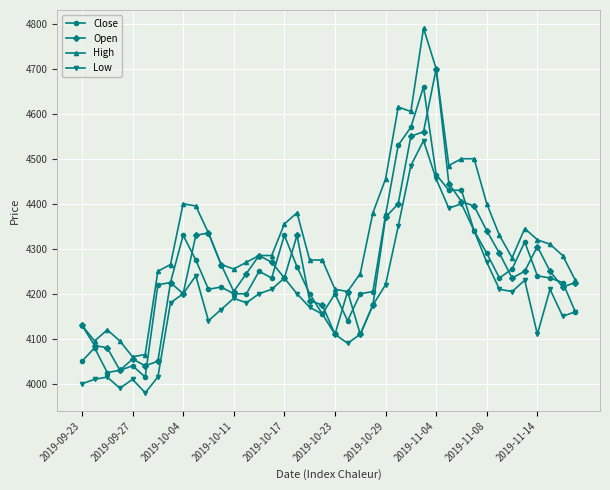

True or false: Close has more than 0 interior local peaks.

True